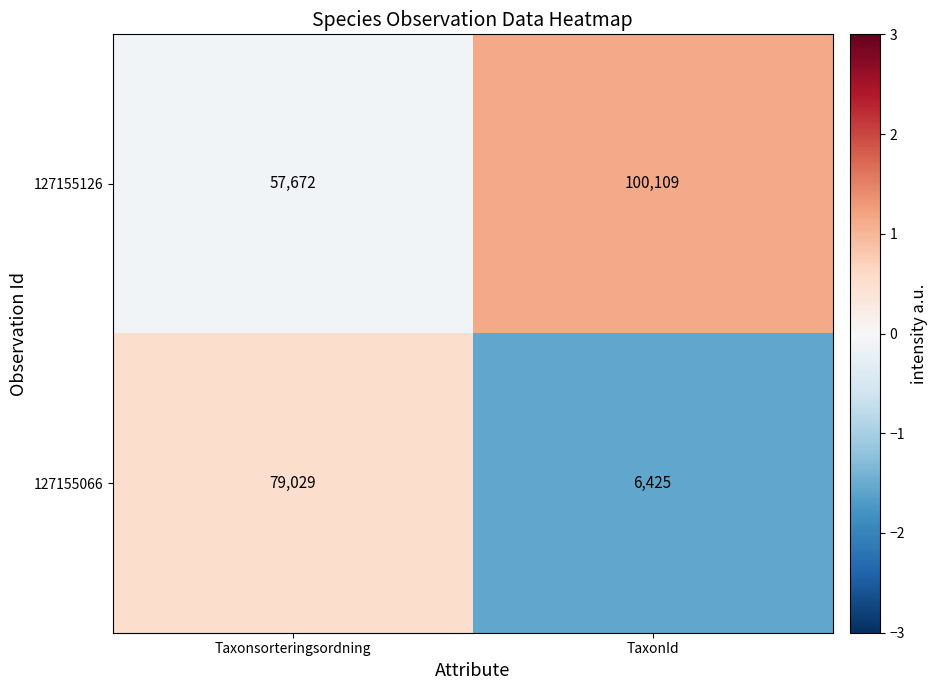

List the series in order of their overall mean, lowest first.

127155066, 127155126